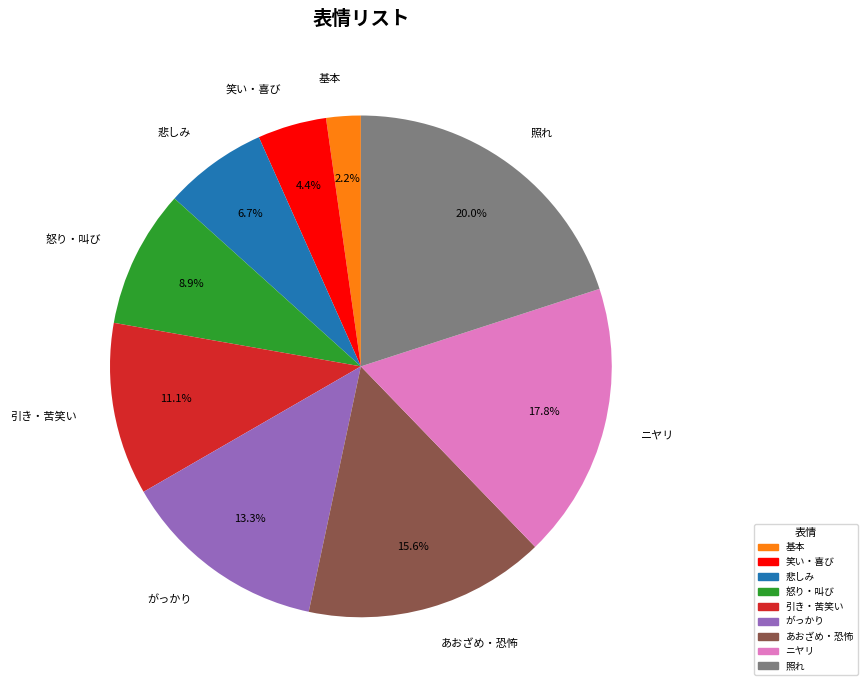

To the nearest percent, what portion does 悲しみ represent?

7%